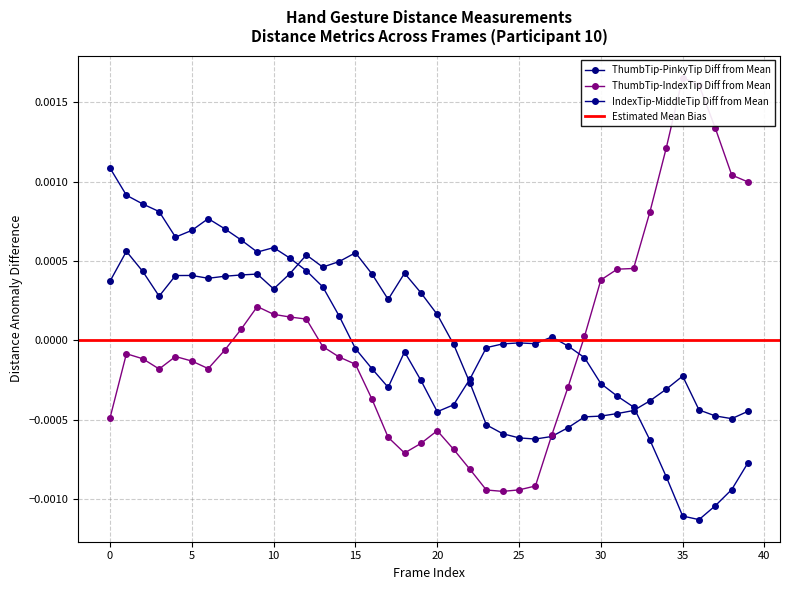

Is this an area chart (filled region under the line)?

No